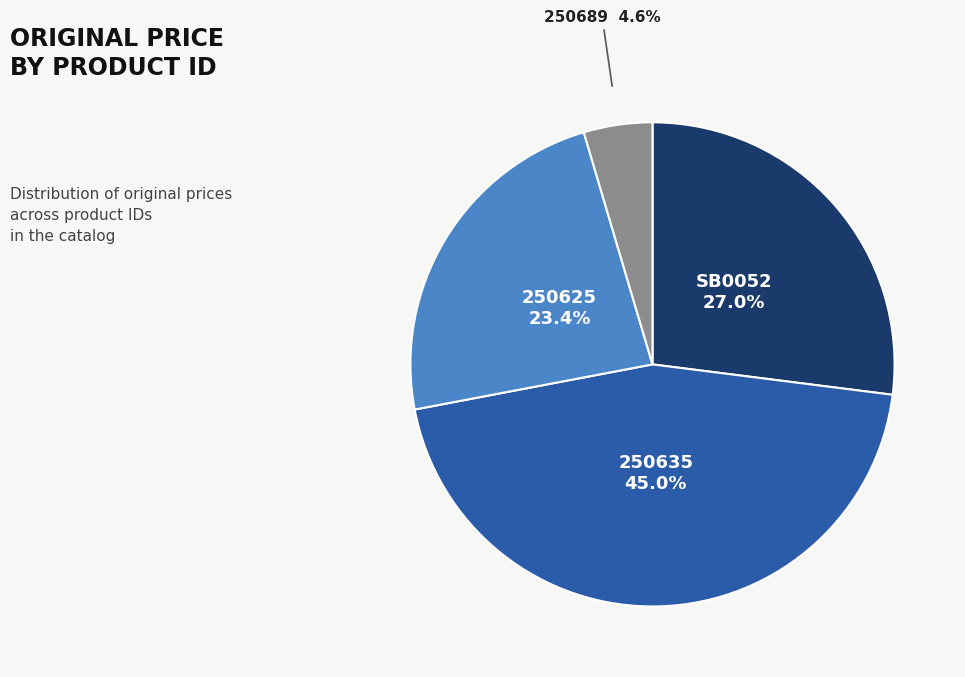

Is there any slice that represents more than half of the pie?

No